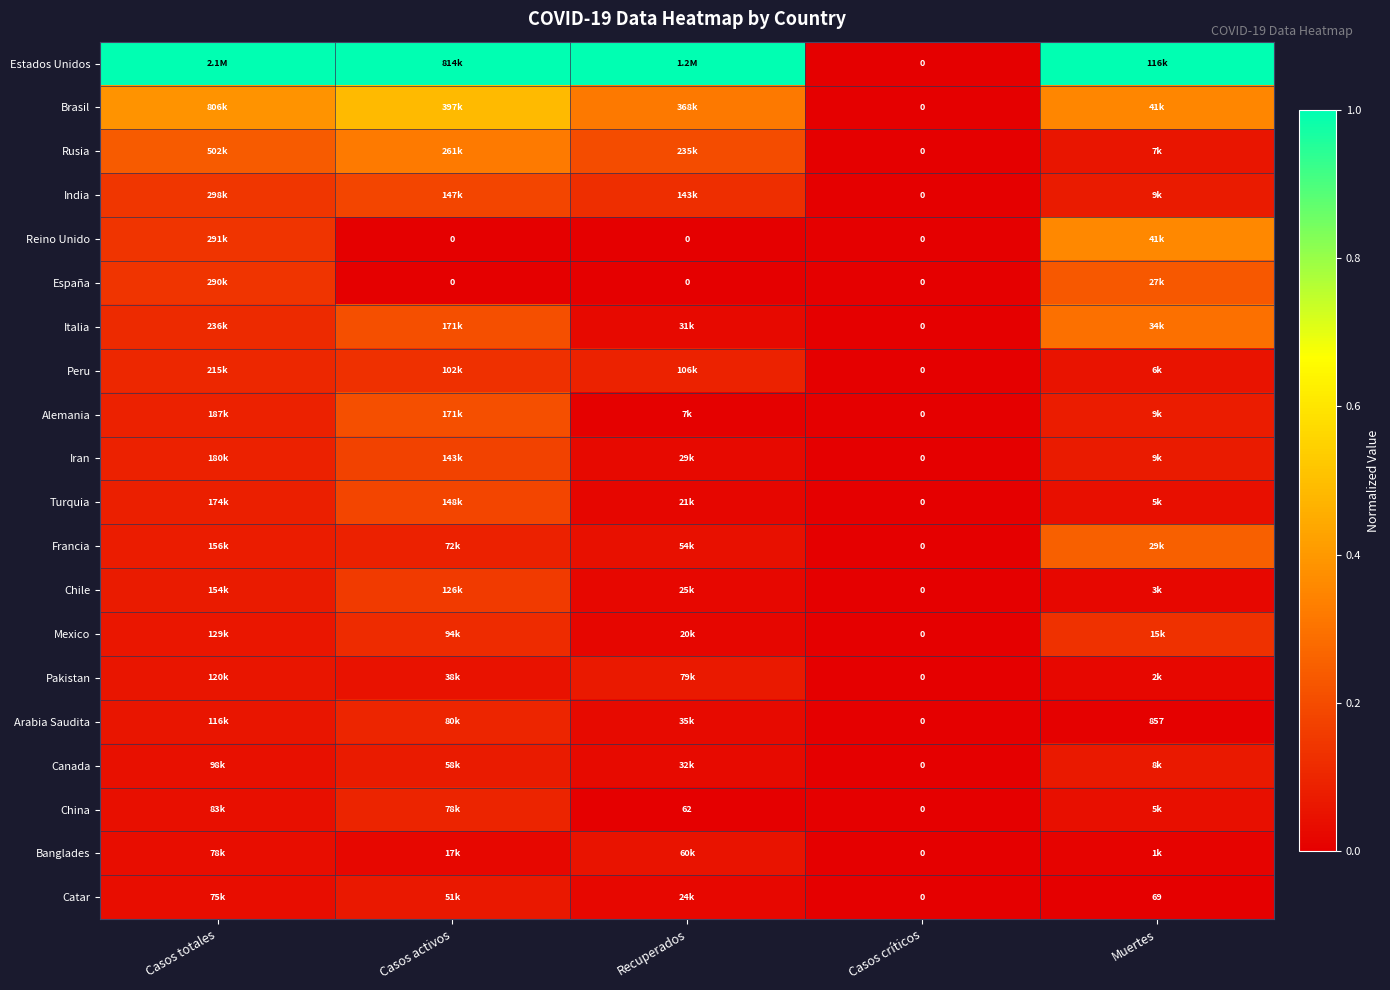

Count the number of data series in this chart.

20